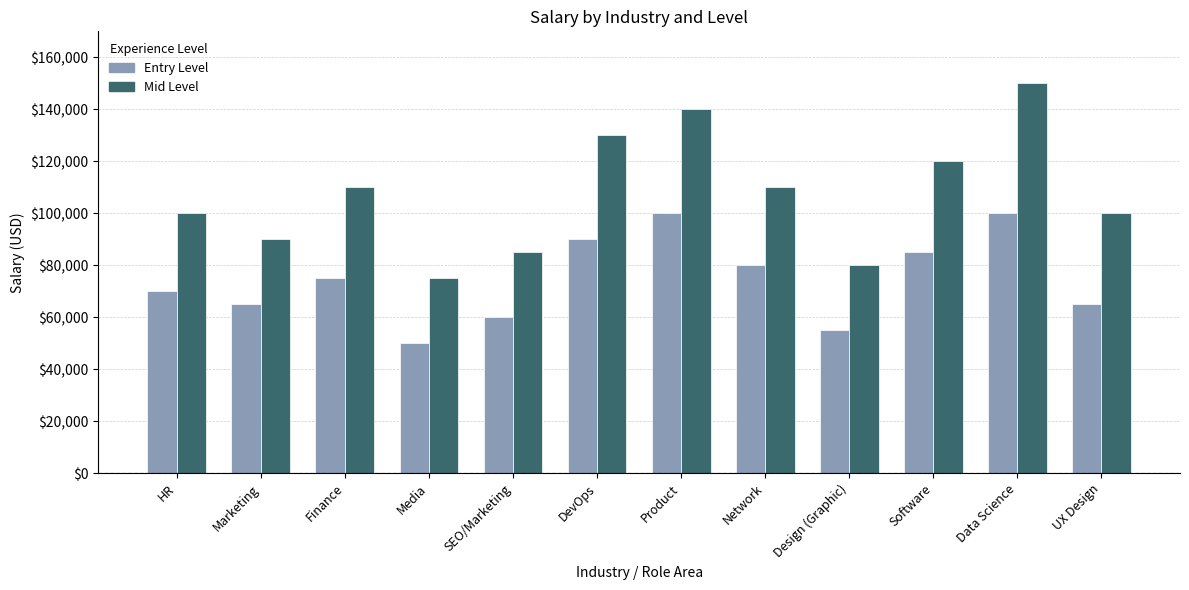

Which category has the highest value across all series?

Data Science